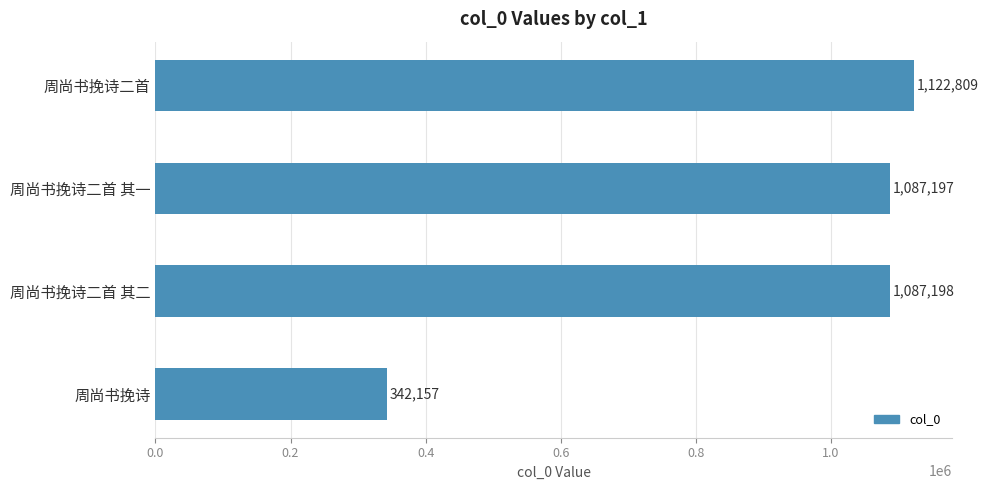

What is the difference between the maximum and minimum values?

780652